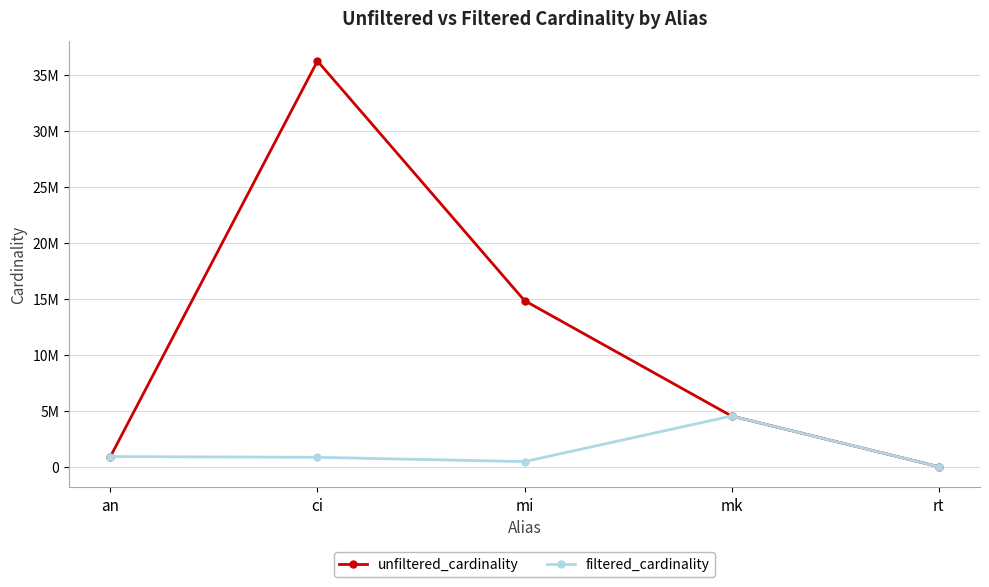

Rank the series by their maximum value, from lowest to highest.

filtered_cardinality, unfiltered_cardinality